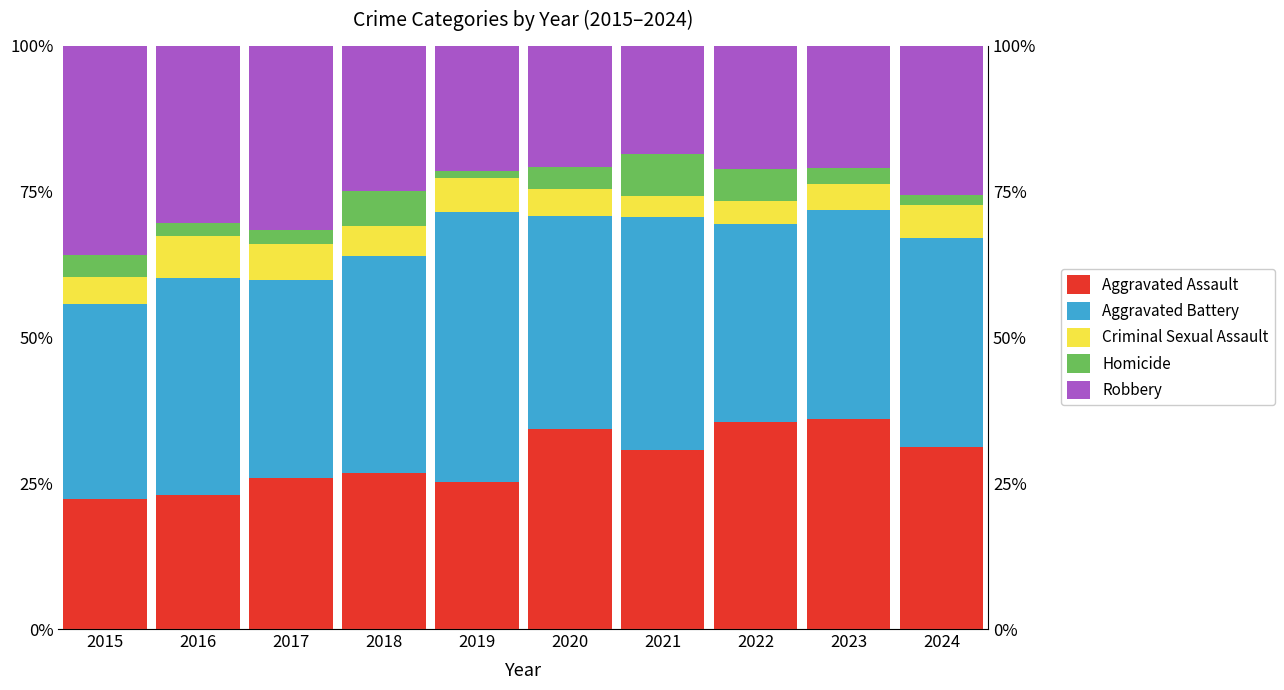

Is the value of Aggravated Assault at 2024 greater than the value of Robbery at 2024?

Yes